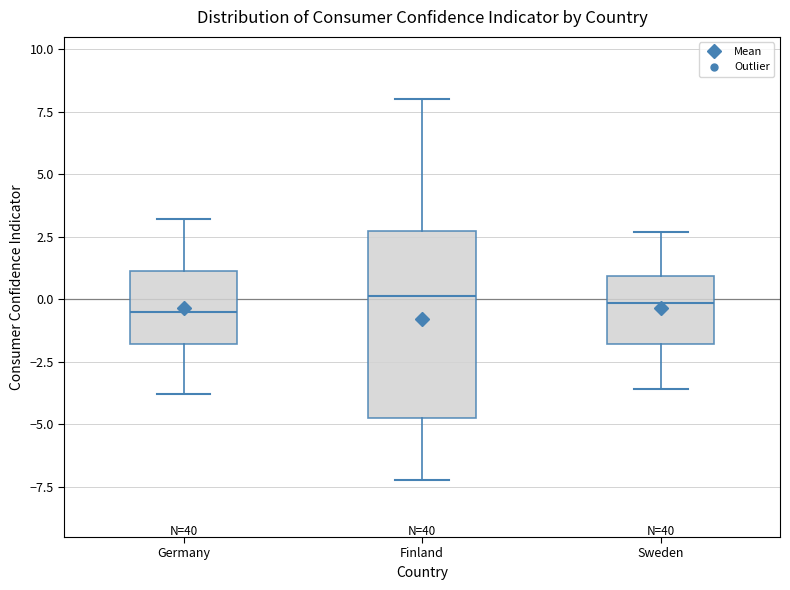

Reading left to right, transcribe this box plot: for each box, give where its median line is, the range the box spans, and where its two whiskers end, as read against the y-axis. The values are not printed on the chart, so give them approximately, as read against the axis.

Germany: median -0.5, box -2.0 to 1.0, whiskers -4.0 to 3.0
Finland: median 0.0, box -4.5 to 2.5, whiskers -7.0 to 8.0
Sweden: median 0.0, box -2.0 to 1.0, whiskers -3.5 to 2.5